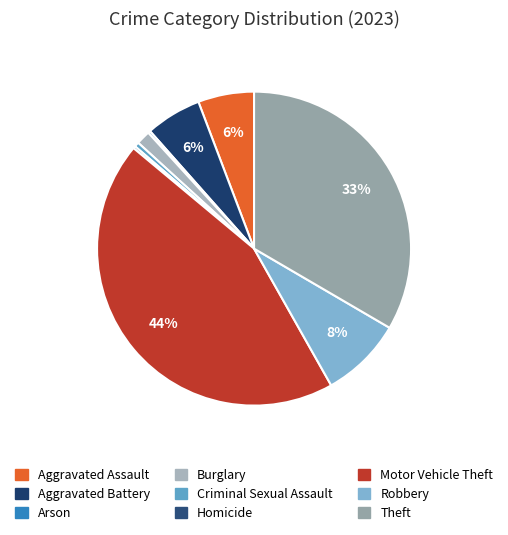

Count the number of slices in the pie.

9